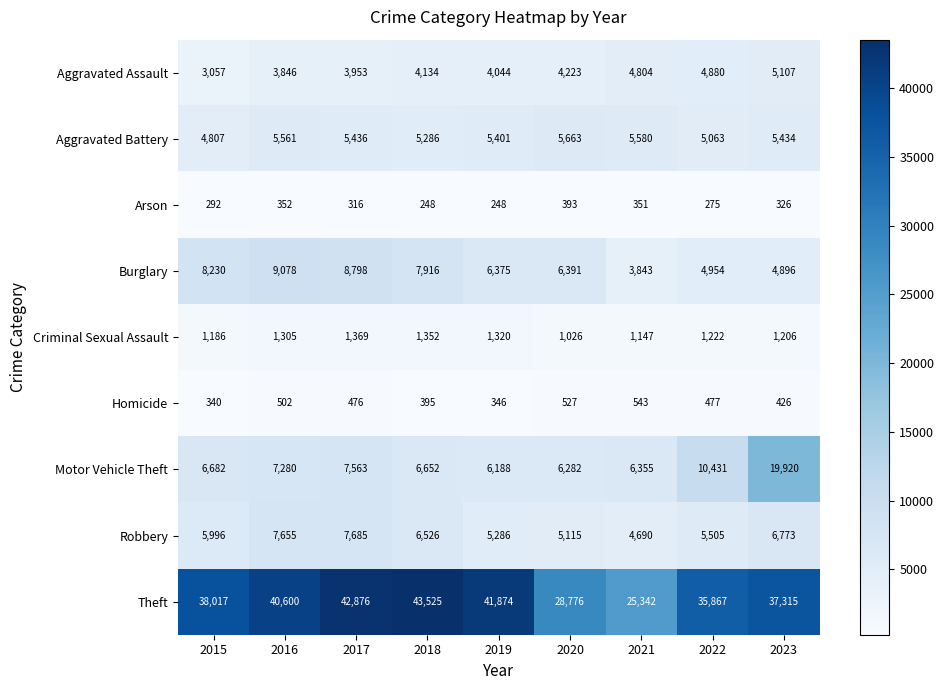

What is the difference between the maximum and minimum values in the Aggravated Assault series?

2050